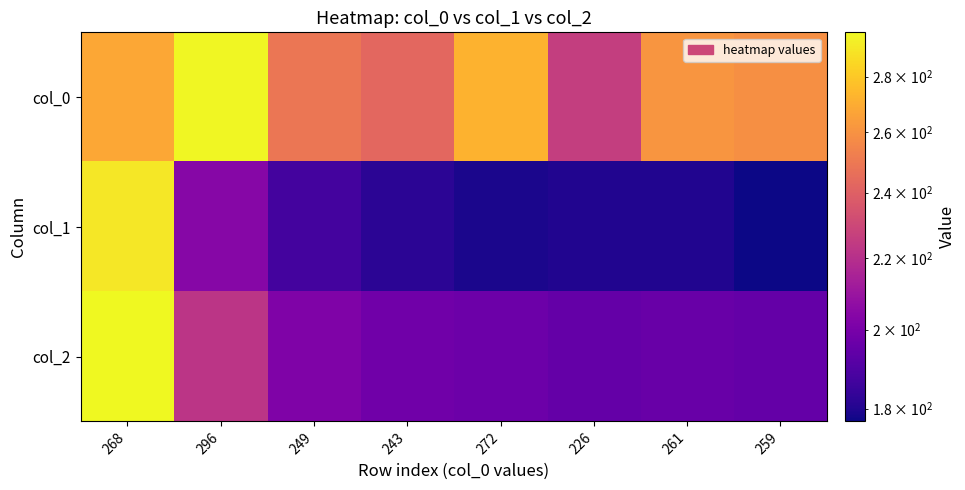

Reading right to left, transcribe all the data shown in this chart.

col_2: 259=195	261=196	226=195	272=197	243=198	249=202	296=222	268=297
col_1: 259=177	261=180	226=180	272=179	243=182	249=187	296=204	268=291
col_0: 259=259	261=261	226=226	272=272	243=243	249=249	296=296	268=268